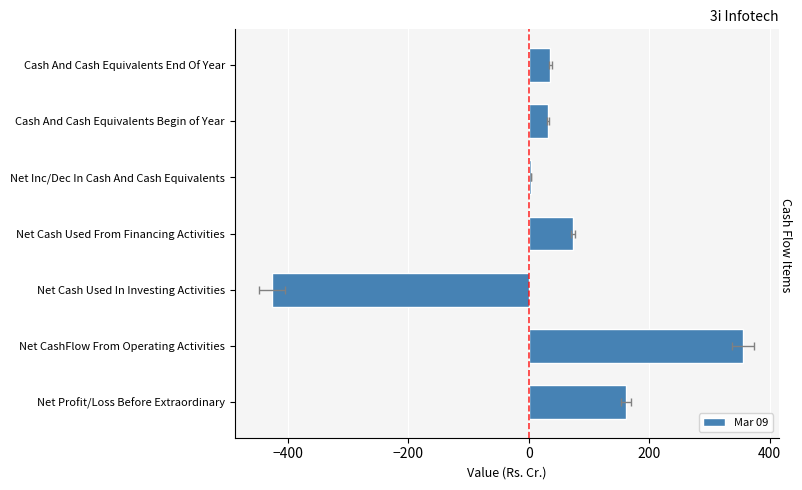

How many data points does each series have?

7